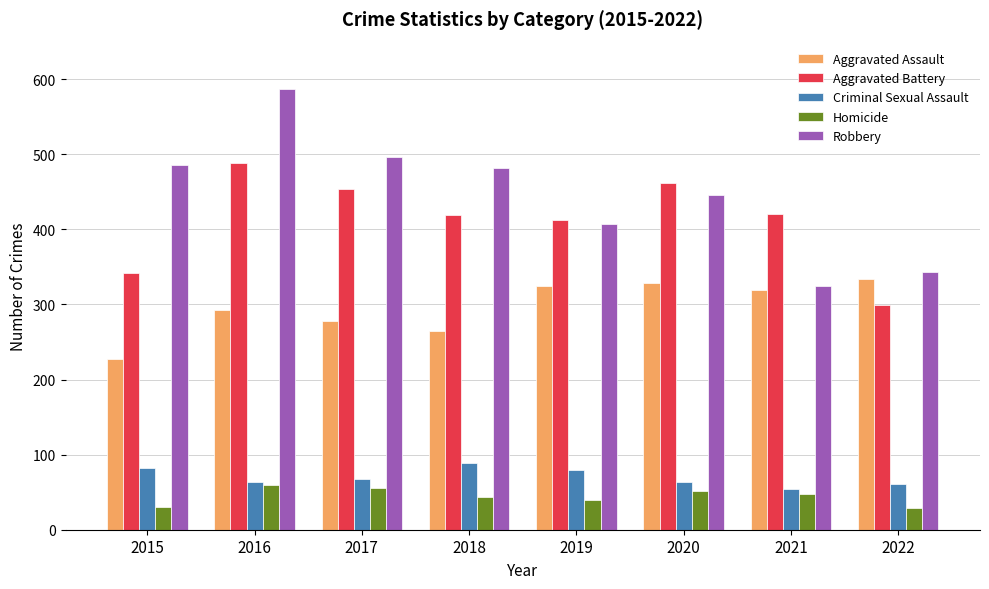

How many groups of bars are there?

8